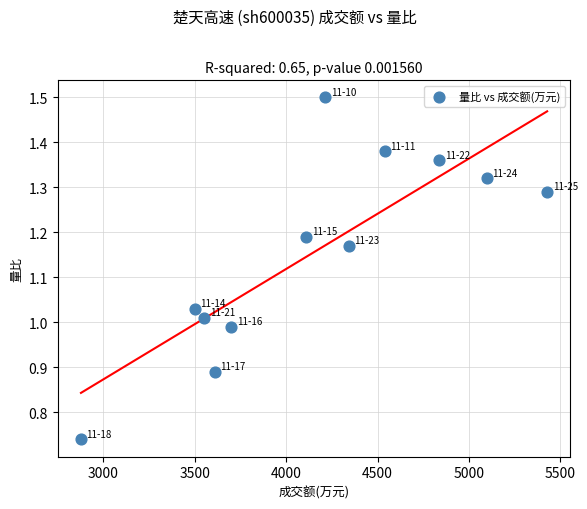

What is the range of X values (max minus min)?

2549.0